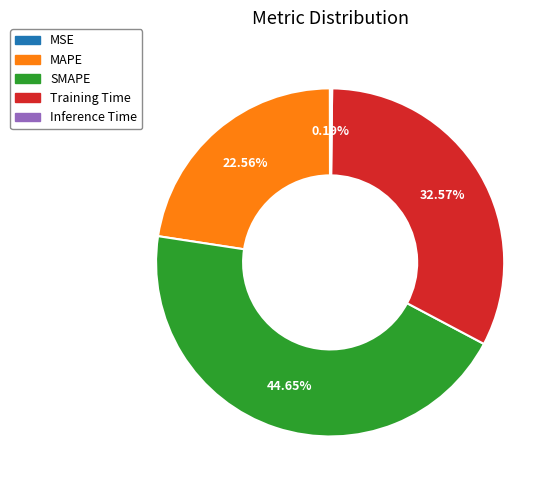

Between SMAPE and Training Time, which is larger?

SMAPE